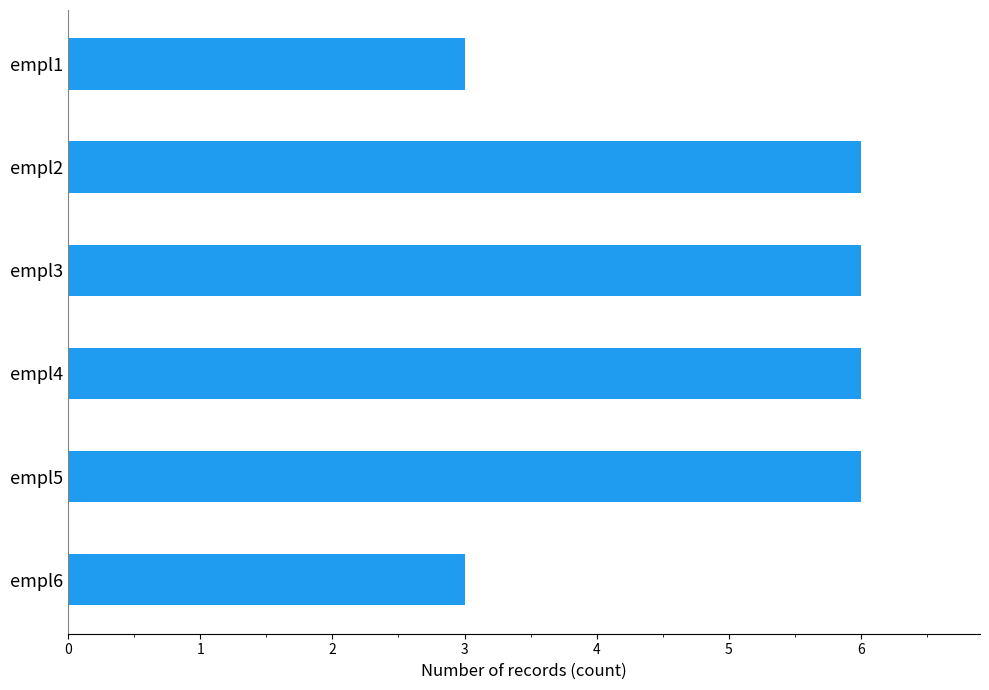

Approximately how many times larger is the value at empl2 compared to empl5?

1.0